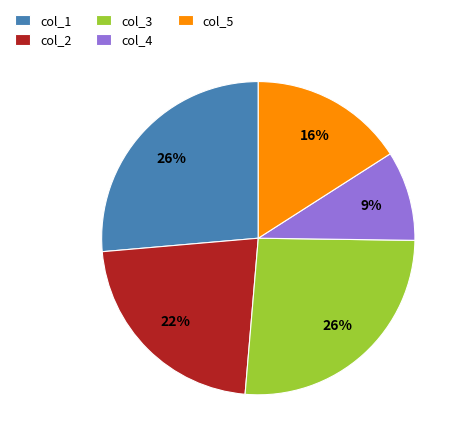

Between col_2 and col_1, which is larger?

col_1